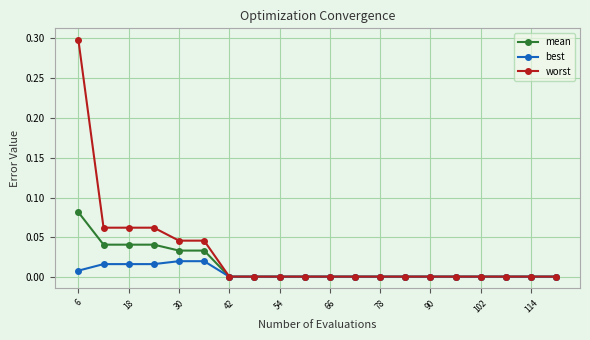

Which series has the largest total across all categories?

worst